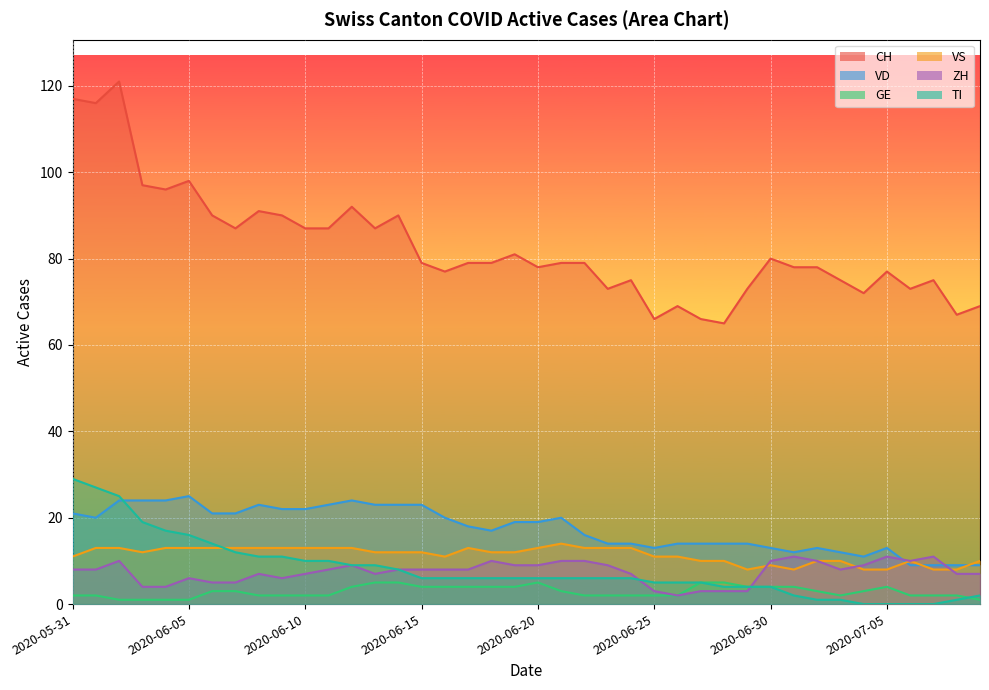

What is the spread (max minus min) of values at 2020-06-06?

87